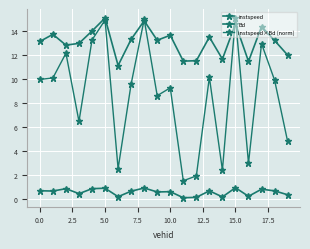

Does the chart have visible grid lines?

Yes